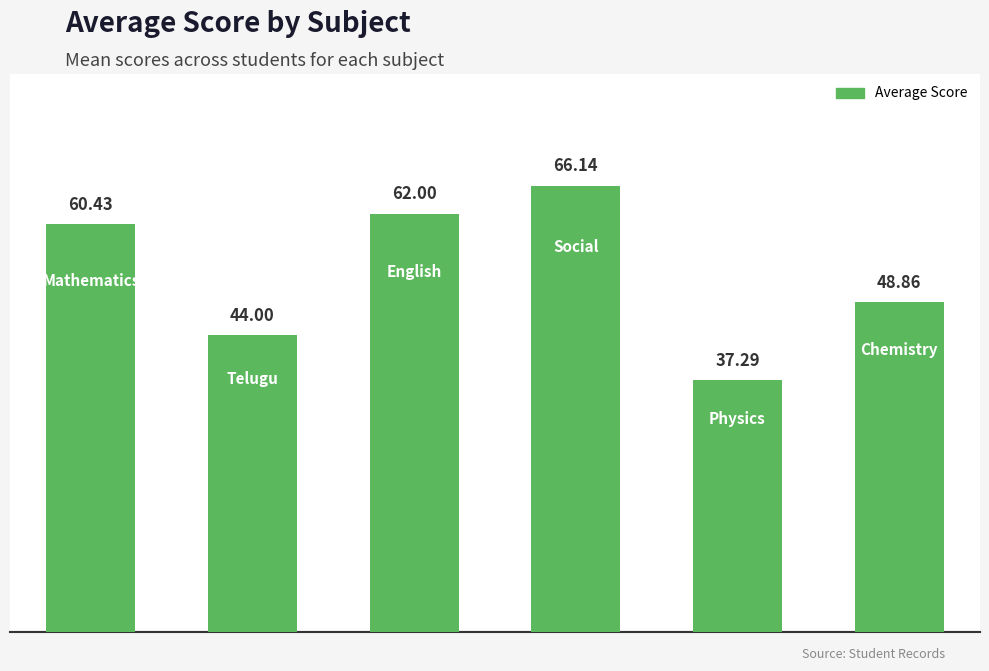

What is the average value?

53.1